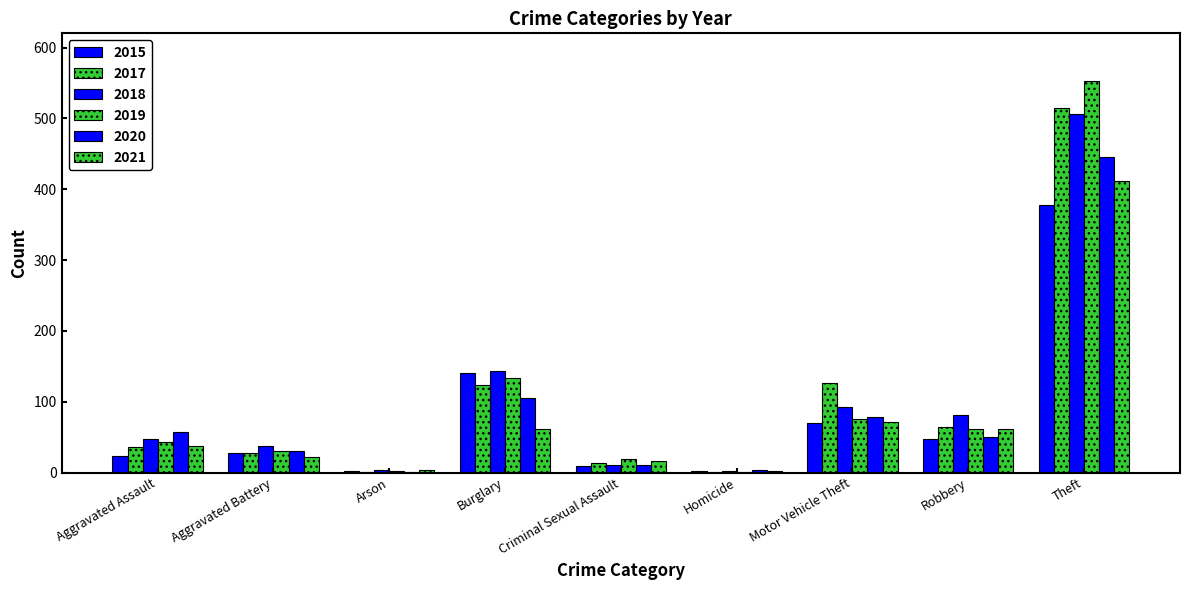

How many groups of bars are there?

9